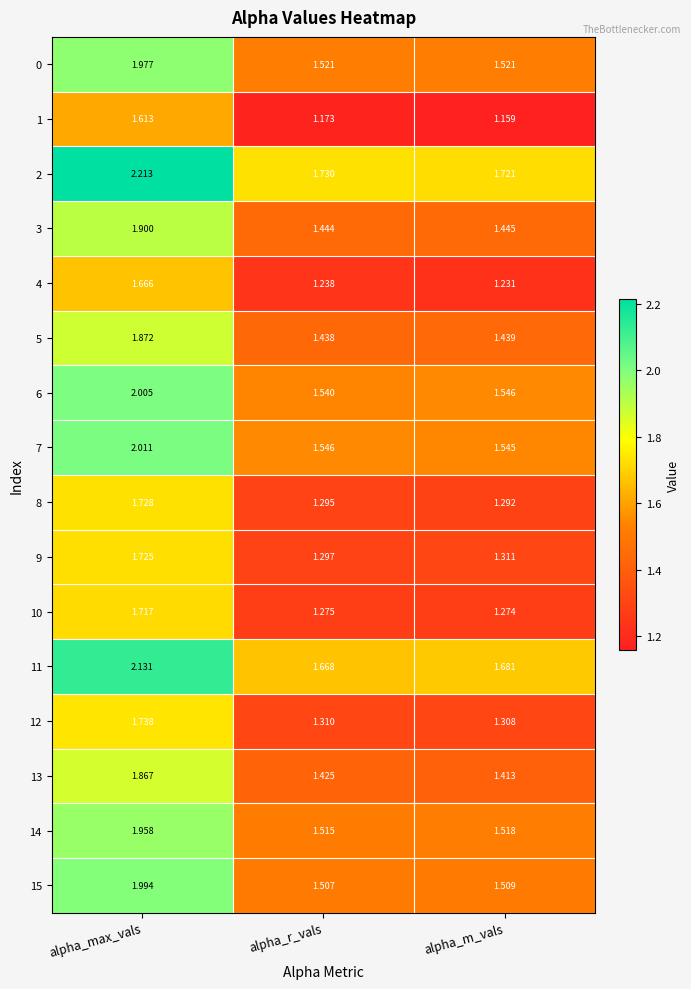

Is the value of 10 at alpha_max_vals greater than the value of 13 at alpha_r_vals?

Yes